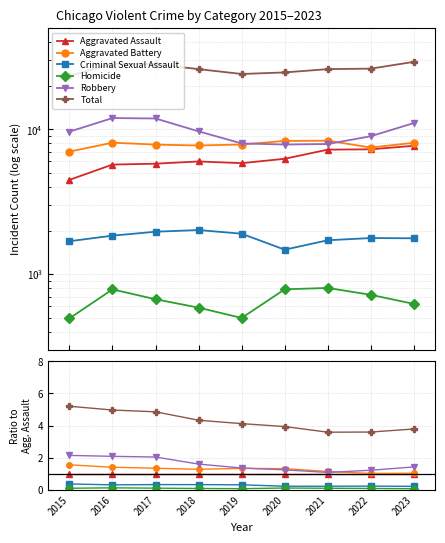

At how many categories does at least one series exceed 5?

1